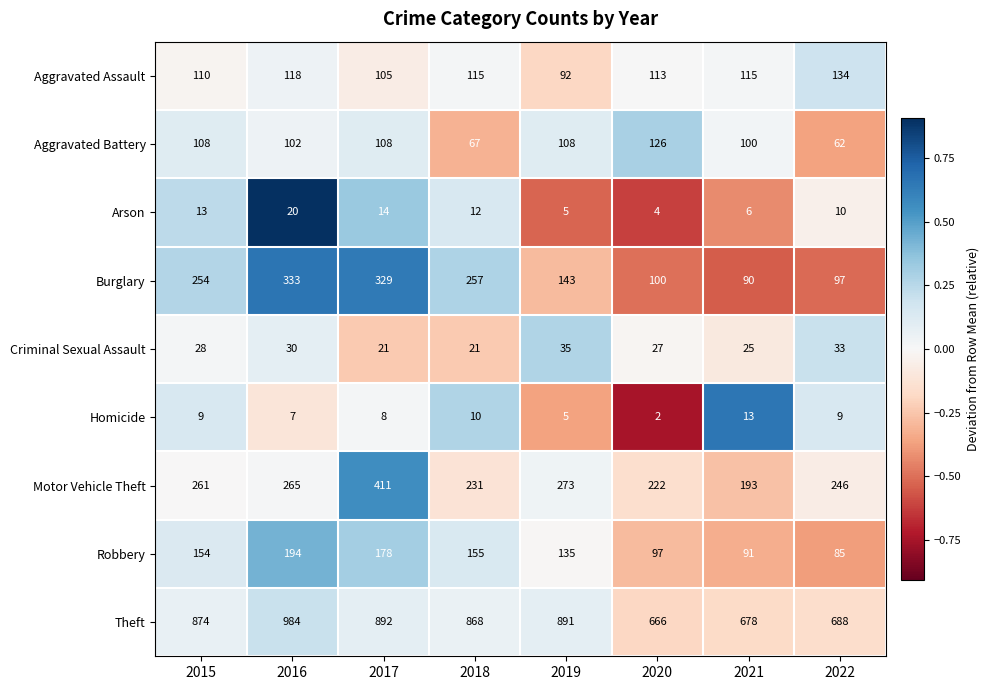

True or false: Motor Vehicle Theft has a value of 273 at 2019.

True